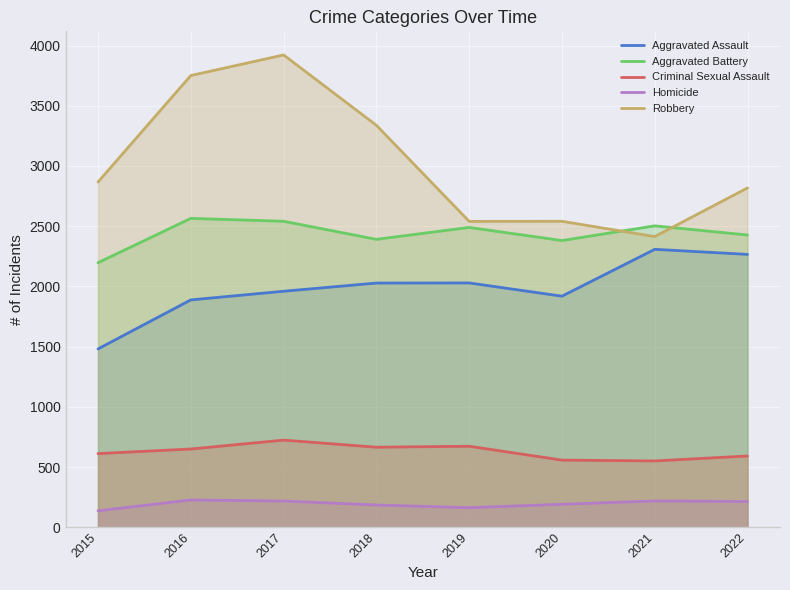

What is the maximum value for Homicide?

227